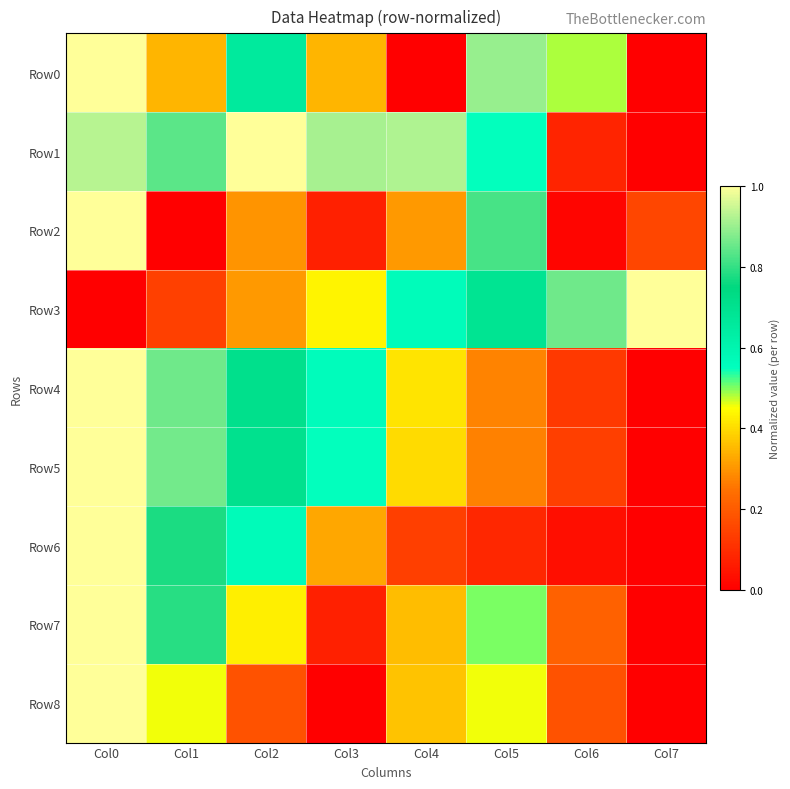

Which has a higher value, Col0 or Col4?

Col0